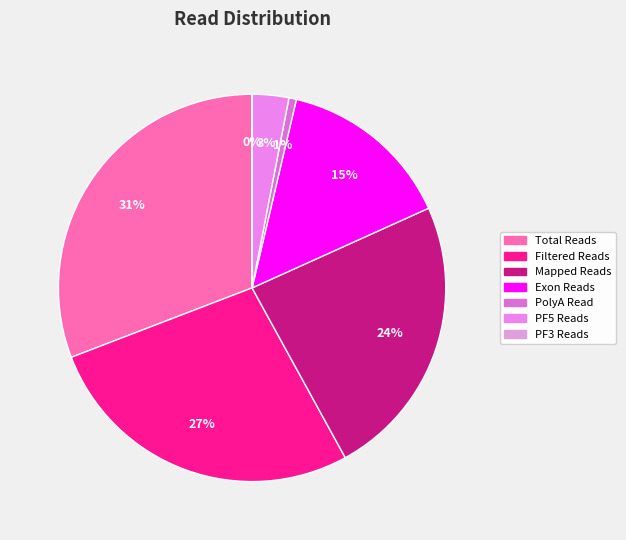

Combined, what portion of the pie is Mapped Reads and Filtered Reads?

50.9%